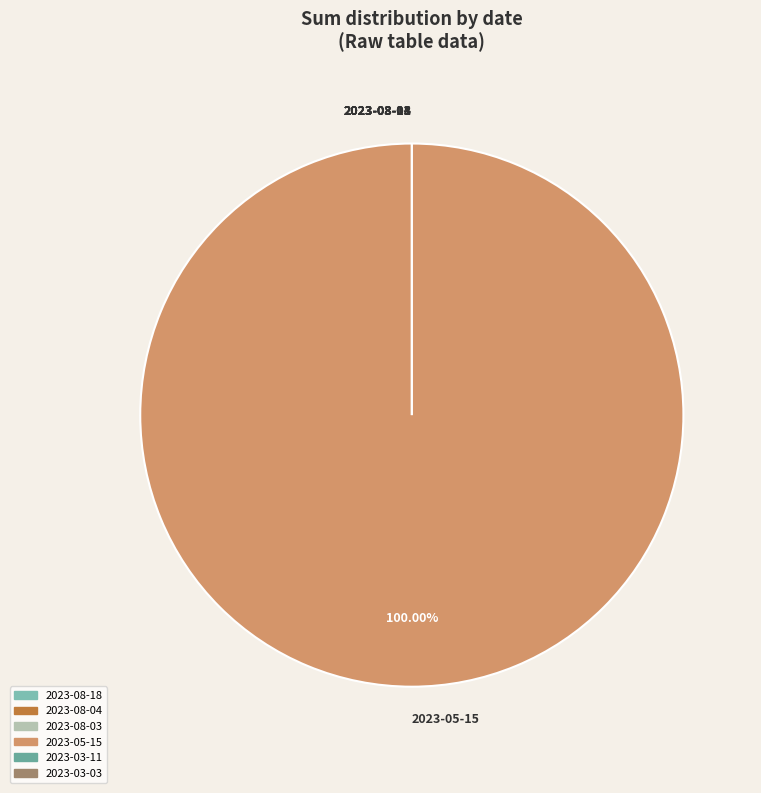

What is the change in value from 2023-08-04 to 2023-03-03?

-6.1